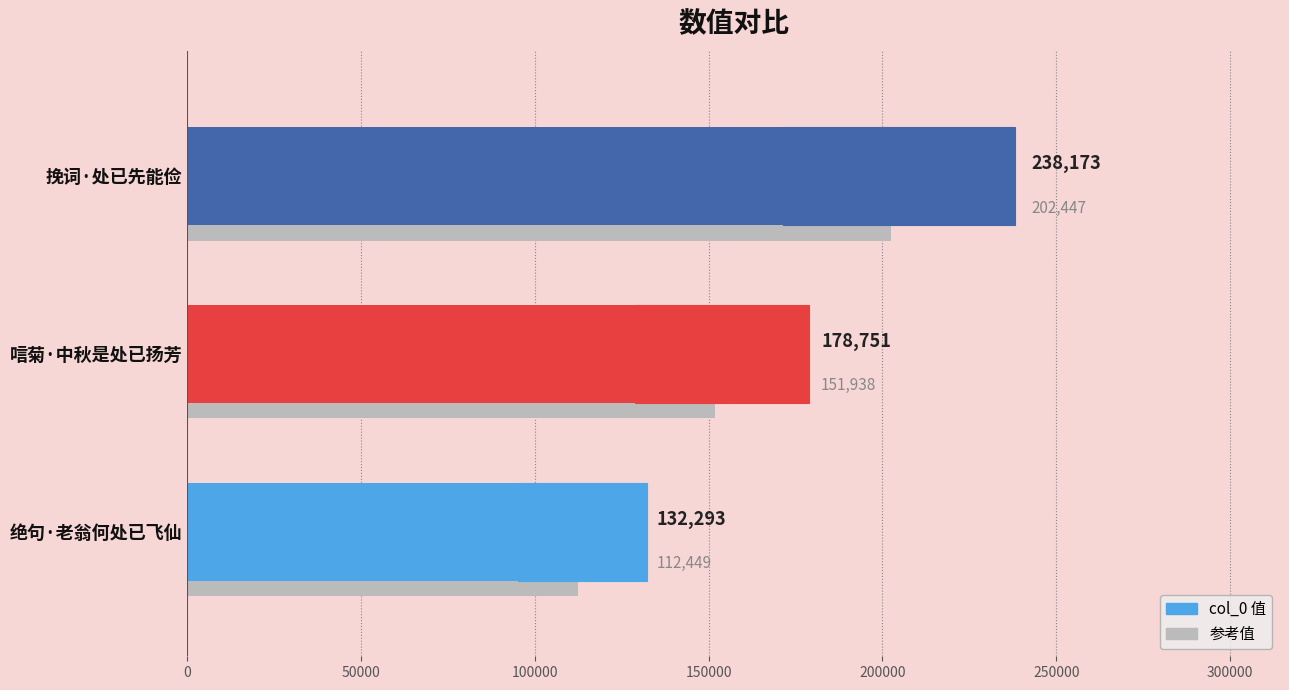

True or false: the data shows 406113 at 挽词·处已先能俭.

False